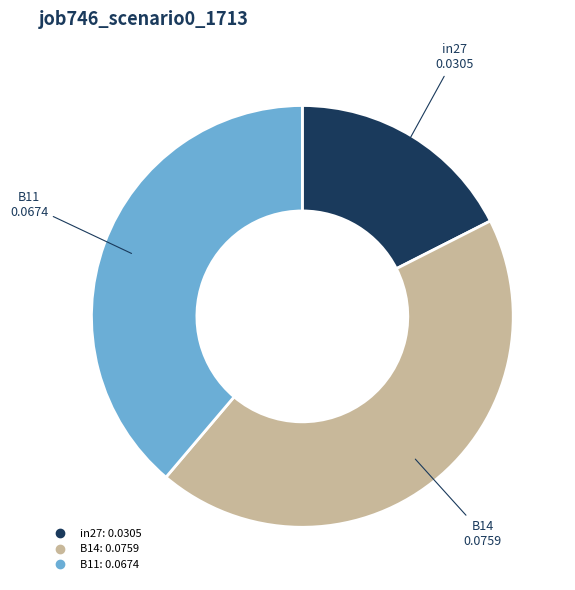

Is B14 the majority of the pie?

No